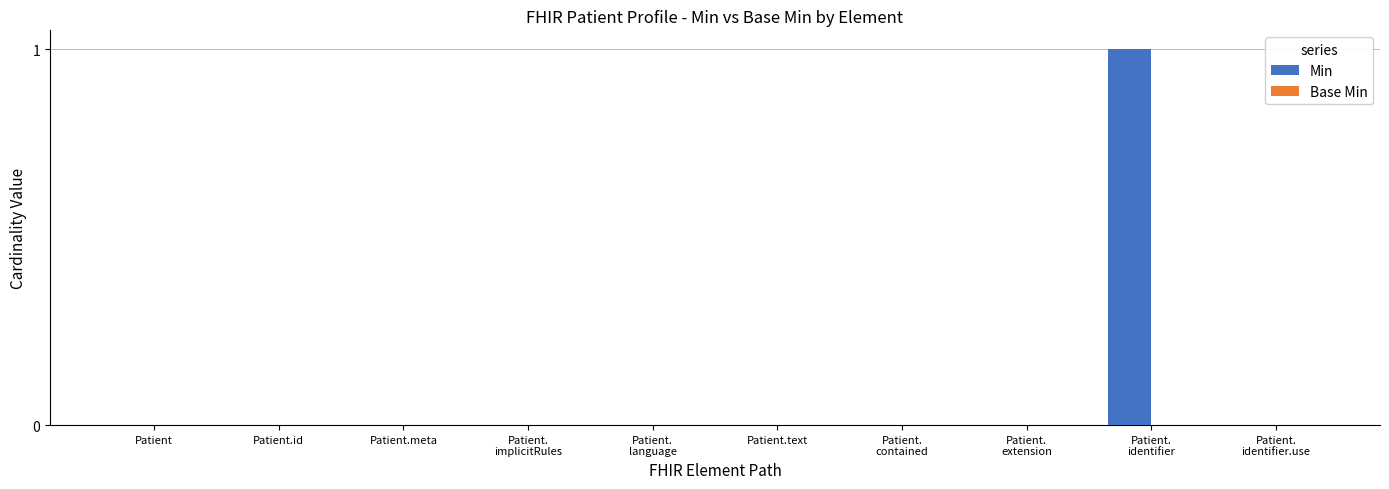

The value at Patient.text is 1. True or false?

False